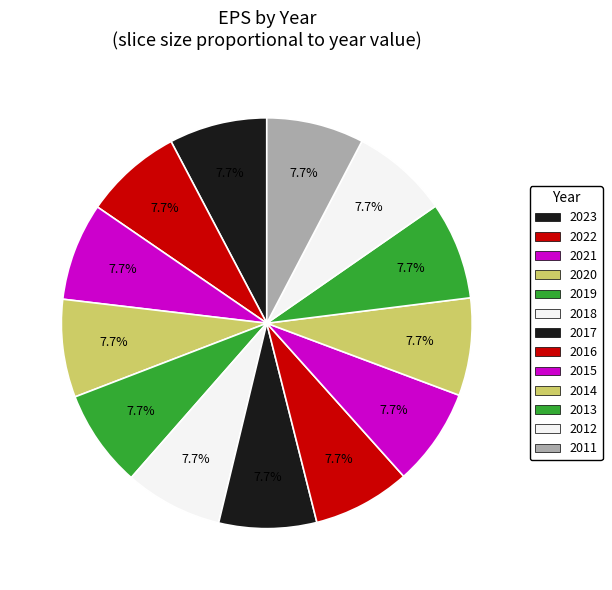

Count the number of slices in the pie.

13